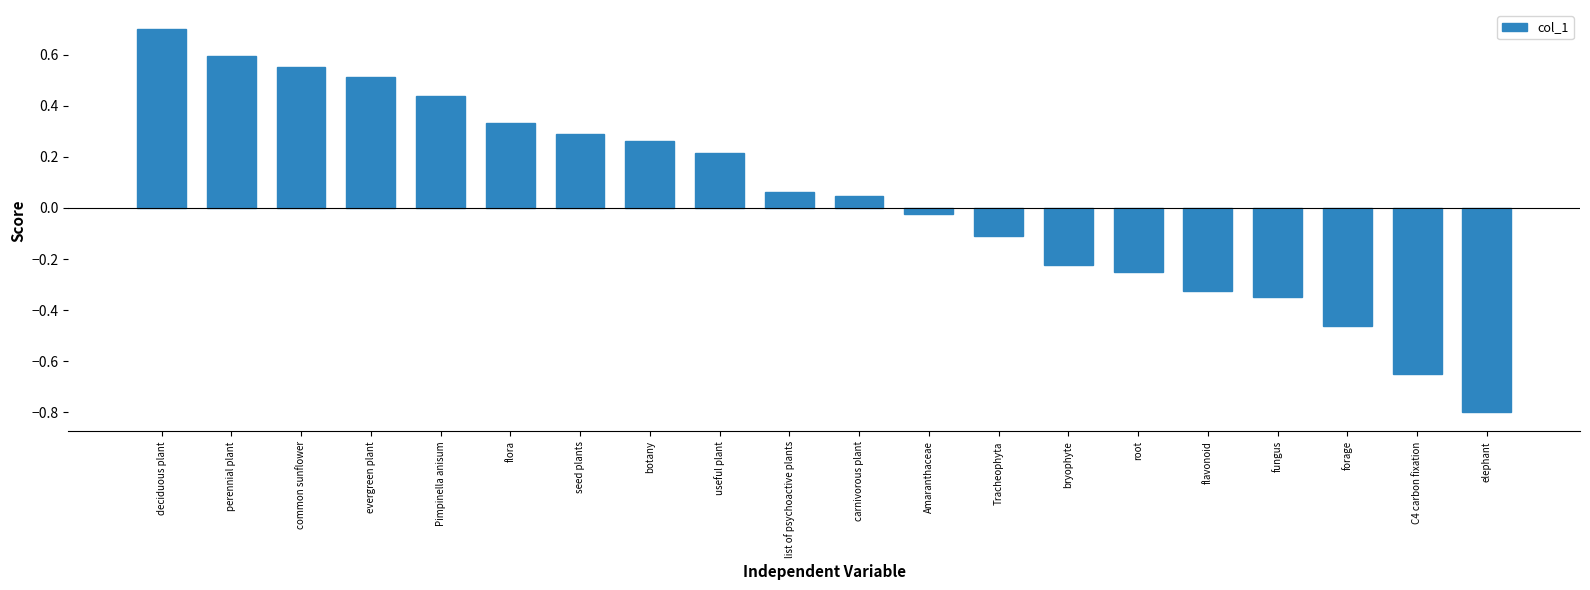

What is the difference between the maximum and minimum values?

1.5